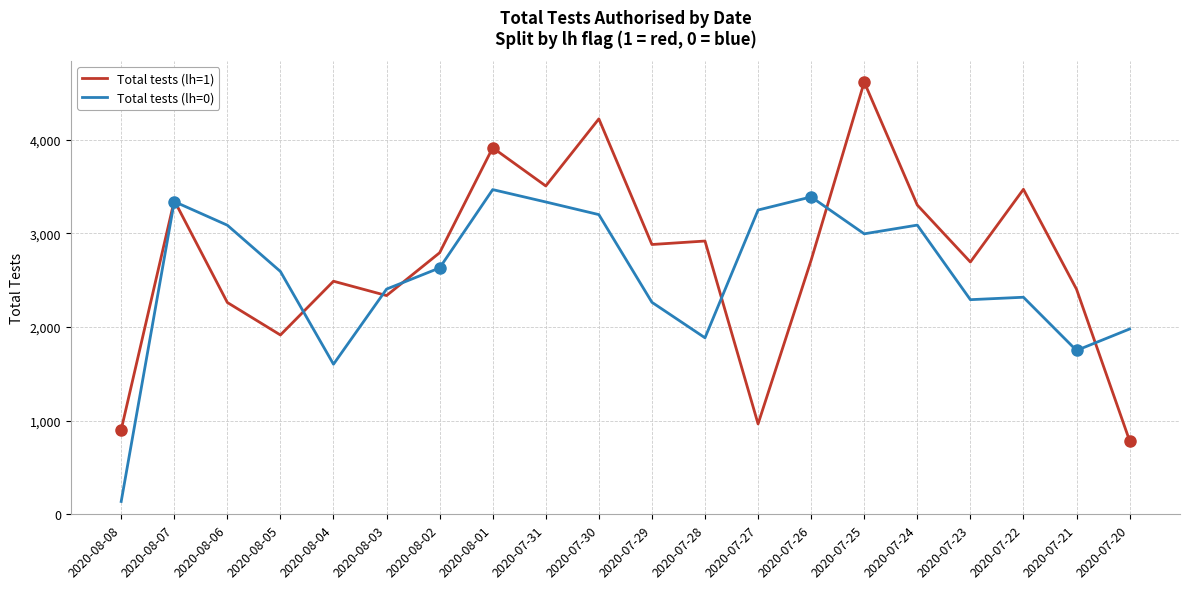

What is the lowest value of the Total tests (lh=0) series?

137